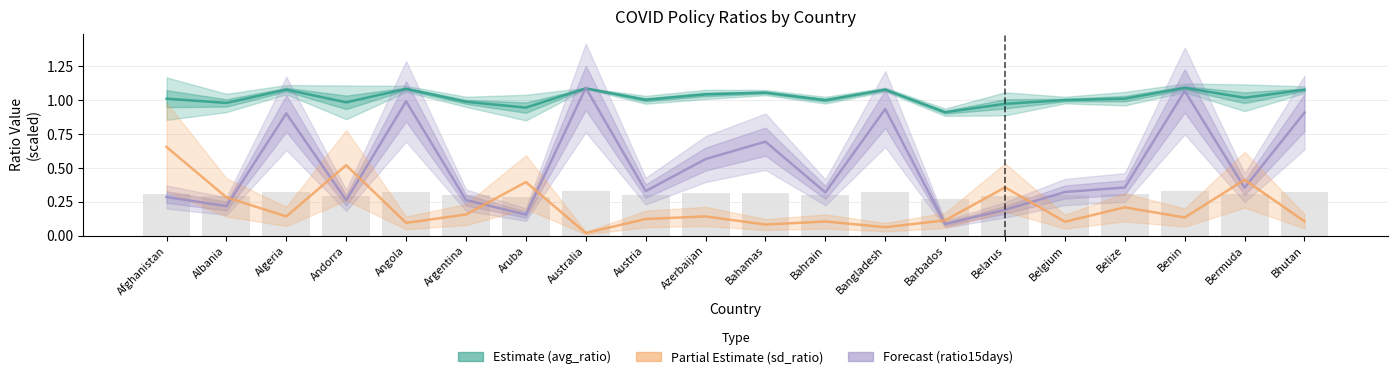

At which category is the sum across all series the highest?

Benin